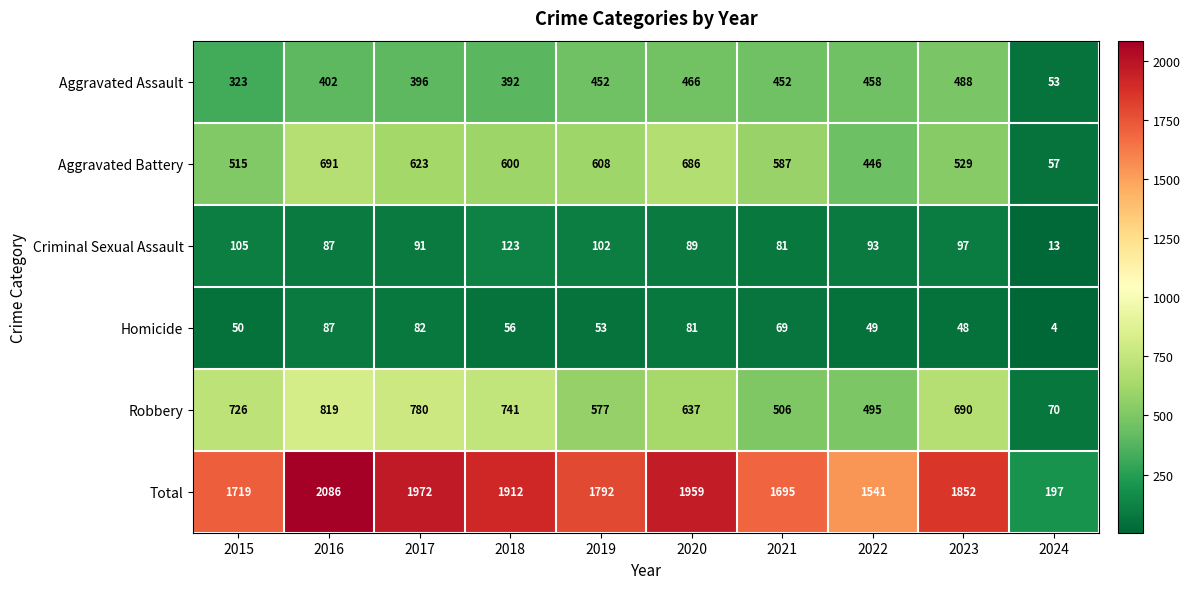

At which category is the sum across all series the highest?

2016